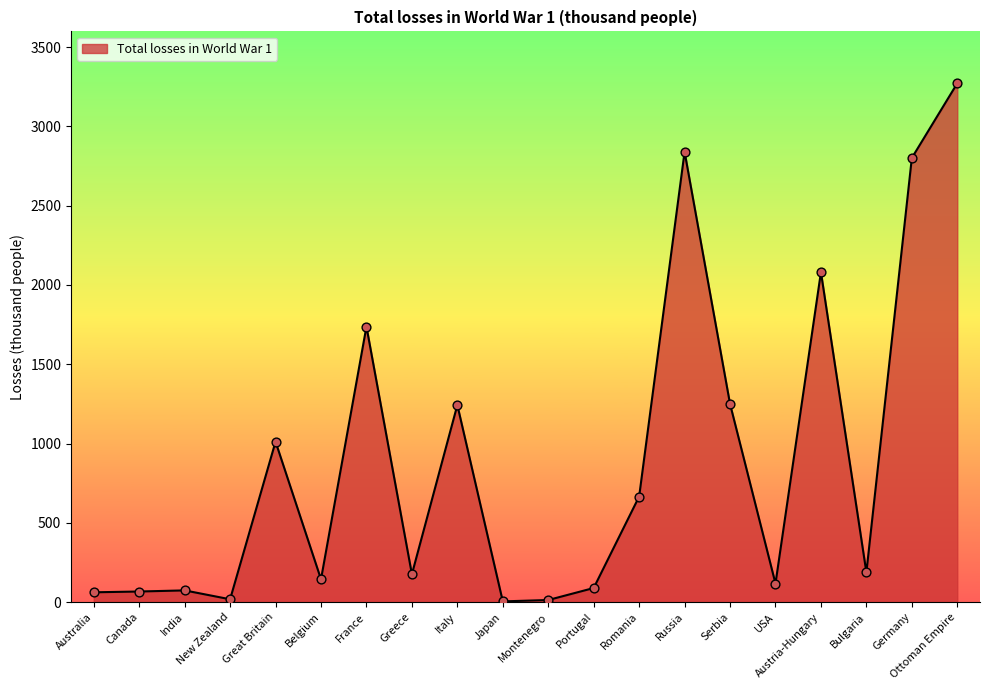

What is the change in value from Italy to Serbia?

+7.0